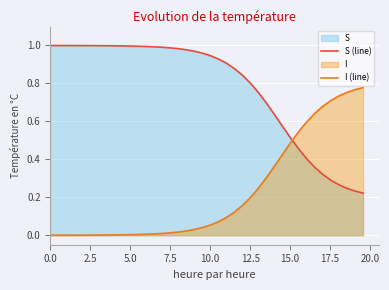

What is the maximum value for S (line)?

1.0